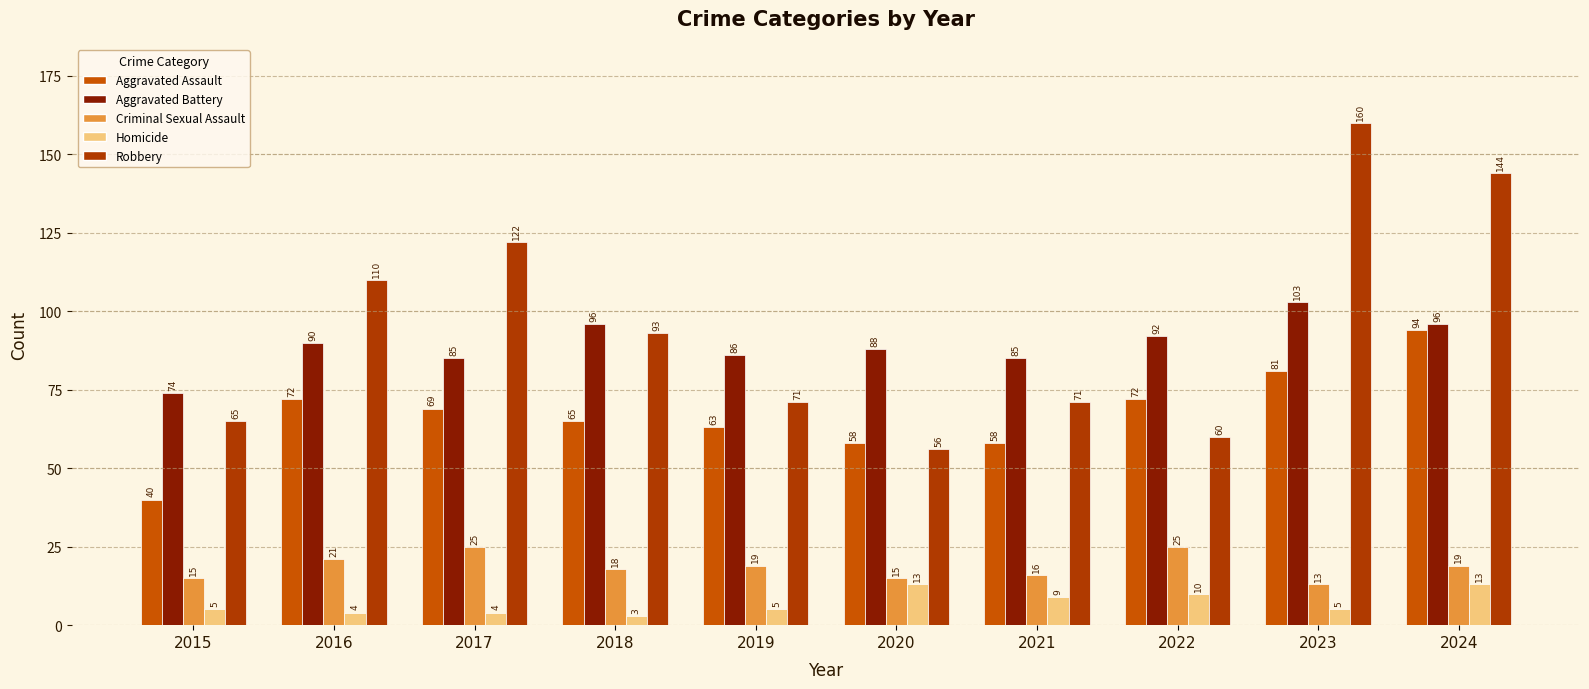

List the series in order of their peak value, highest first.

Robbery, Aggravated Battery, Aggravated Assault, Criminal Sexual Assault, Homicide